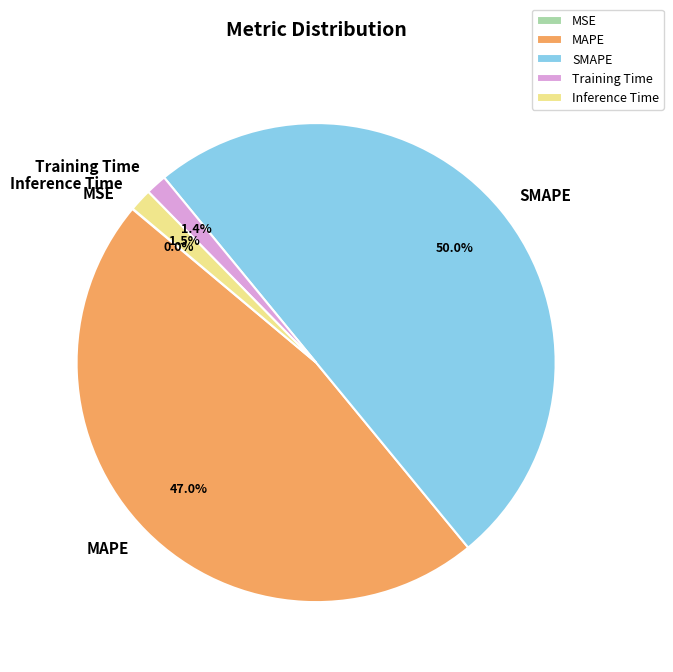

Do Inference Time and MAPE together represent more than half of the pie?

No